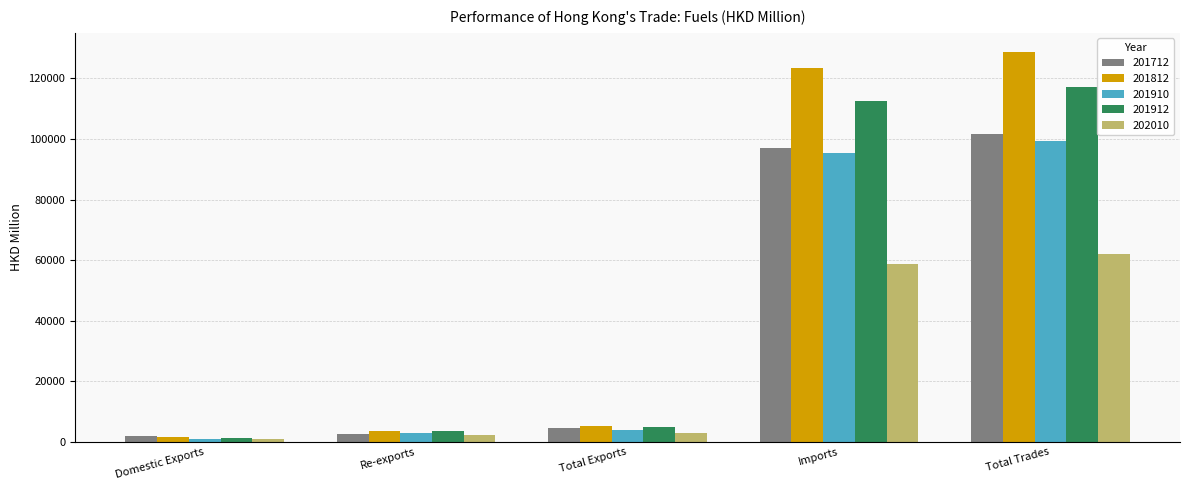

Is it true that 201712 equals 150950.3 at Total Trades?

False